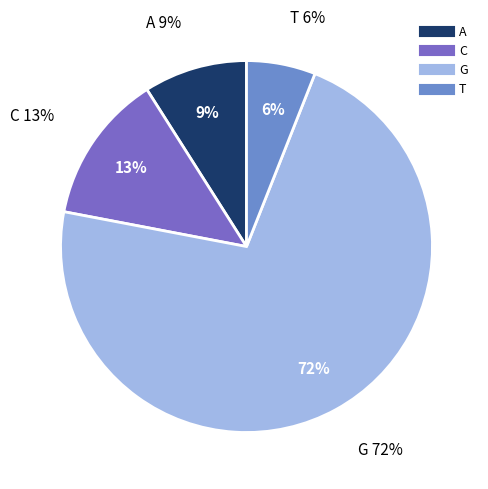

To the nearest percent, what is the combined percentage of C and T?

19%